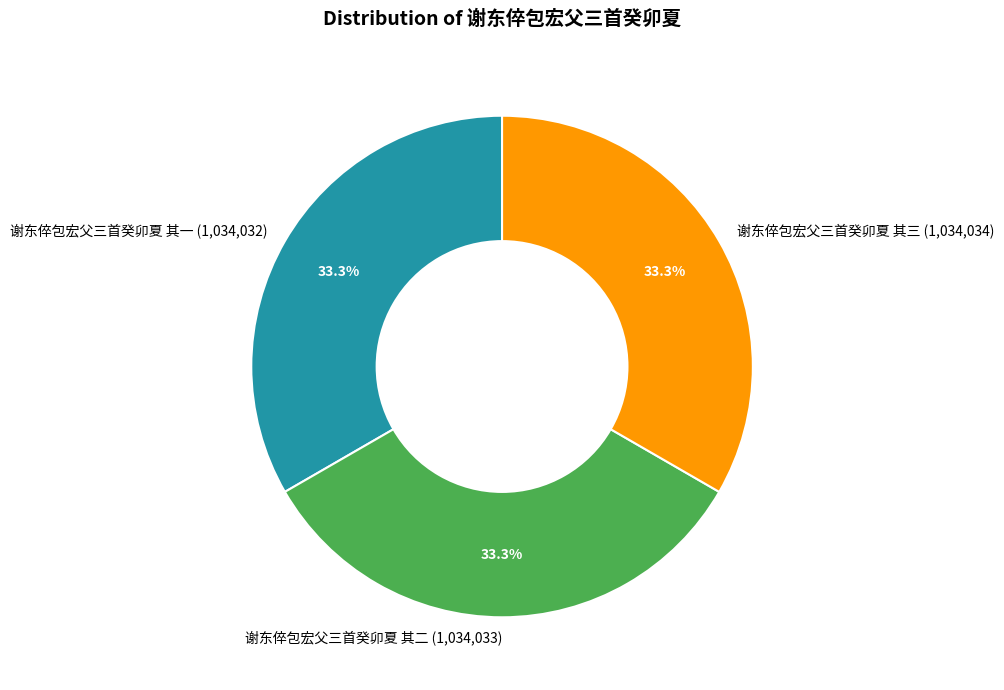

To the nearest percent, what is the combined percentage of 谢东倅包宏父三首癸卯夏 其二 and 谢东倅包宏父三首癸卯夏 其一?

67%